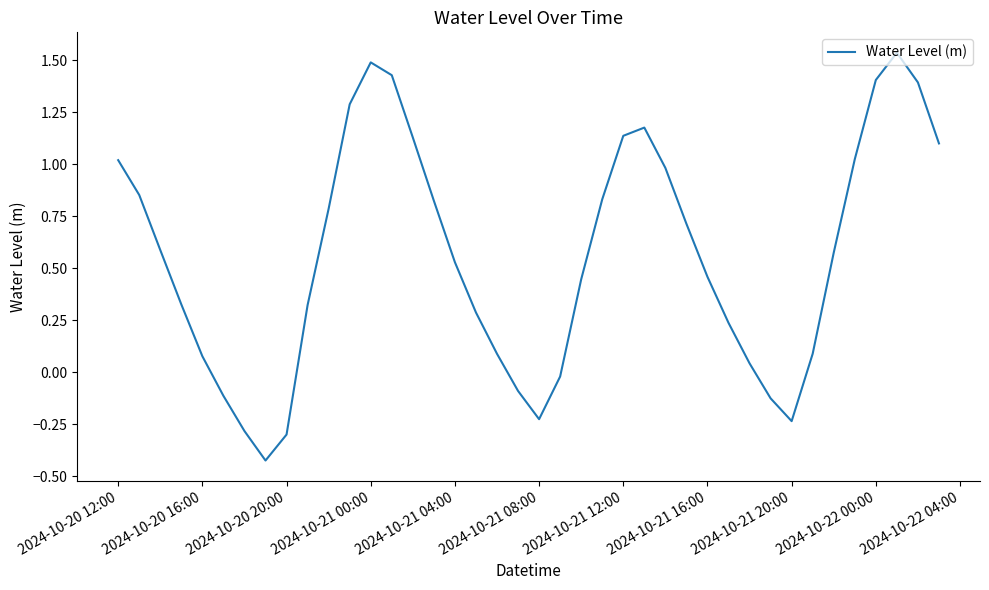

What is the difference between the maximum and minimum values?

2.0